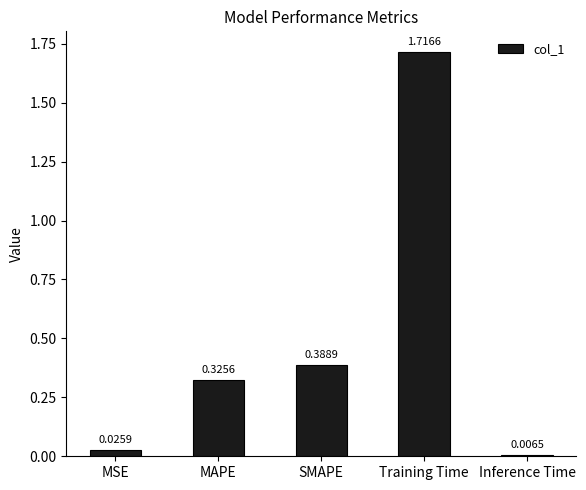

How many bars are there in total?

5